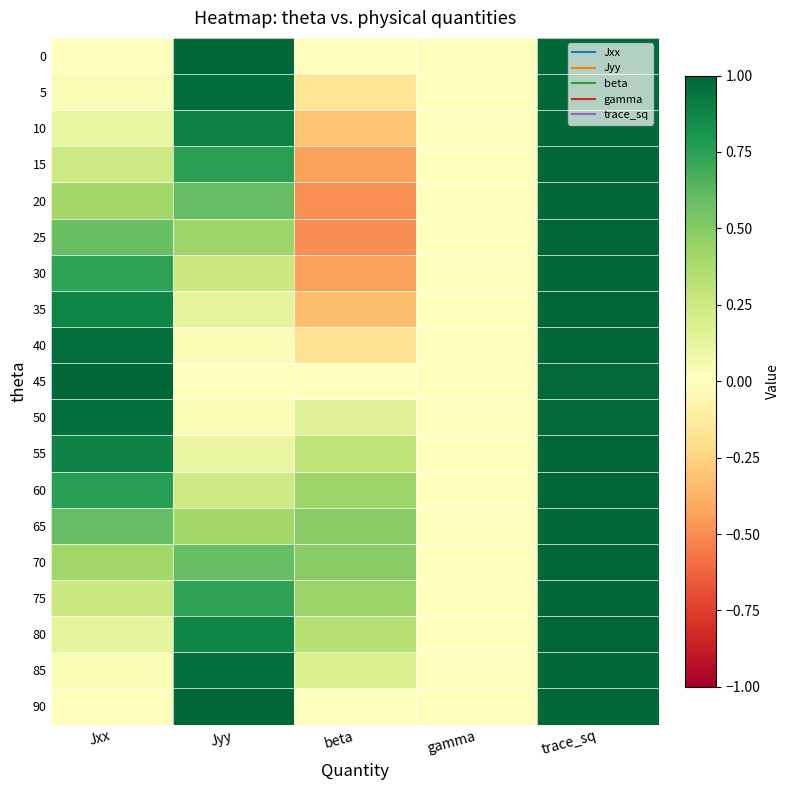

What is the minimum value shown in the chart?

-0.5